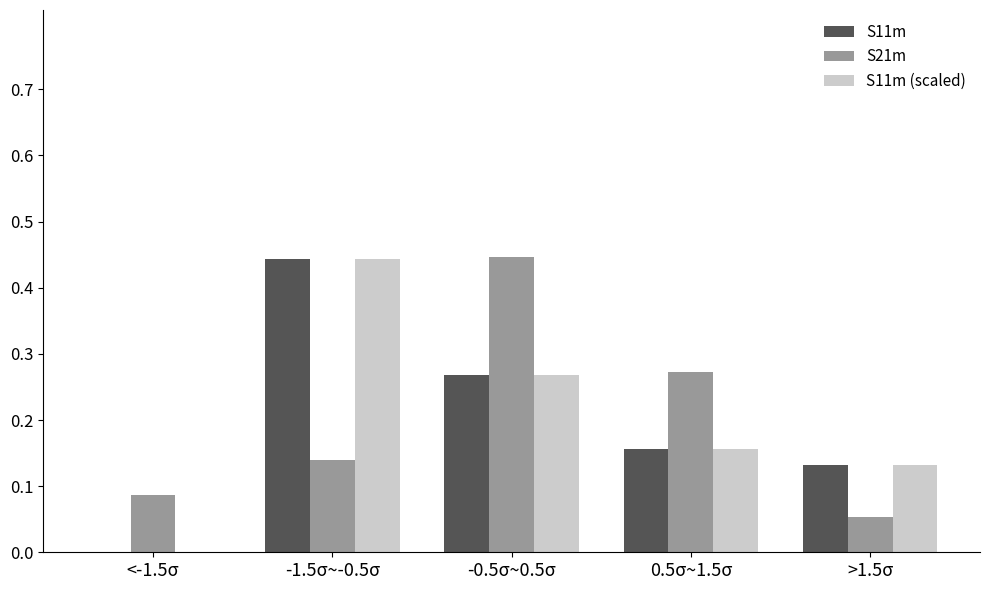

What is the sum of all S21m values?

1.0